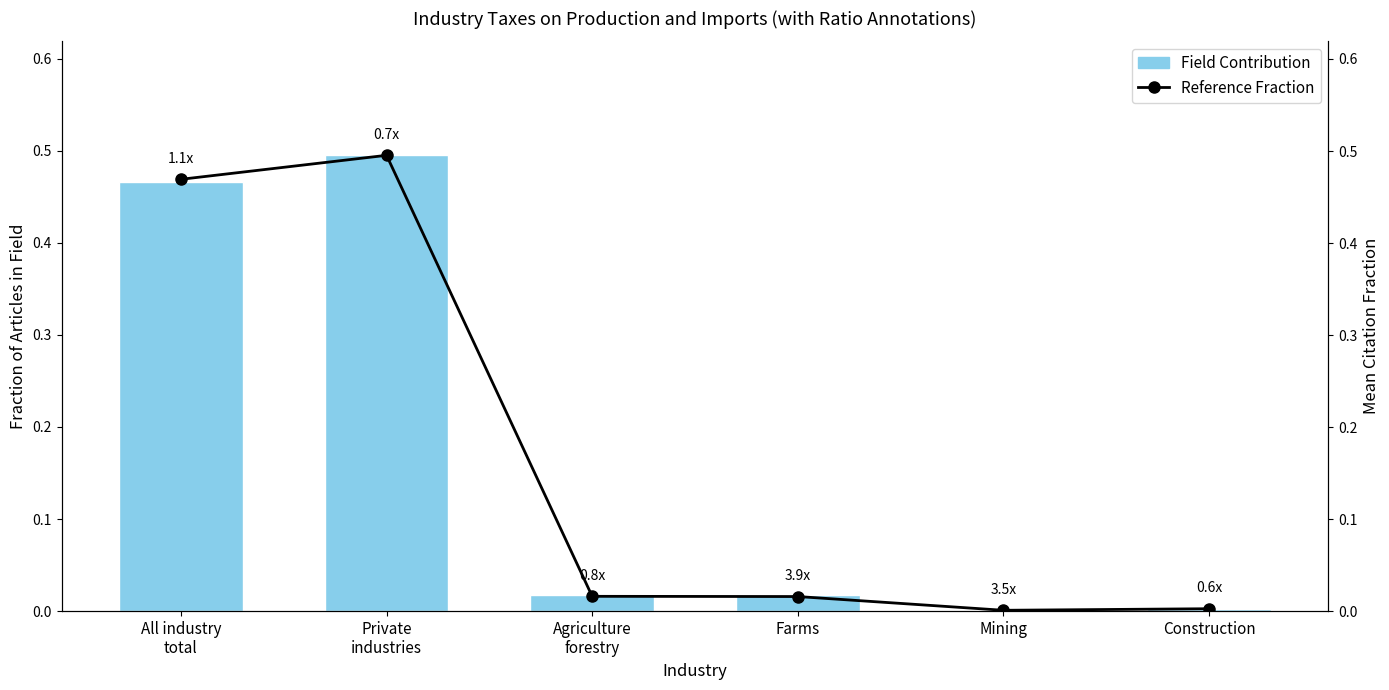

Which series has the largest total across all categories?

Field Contribution